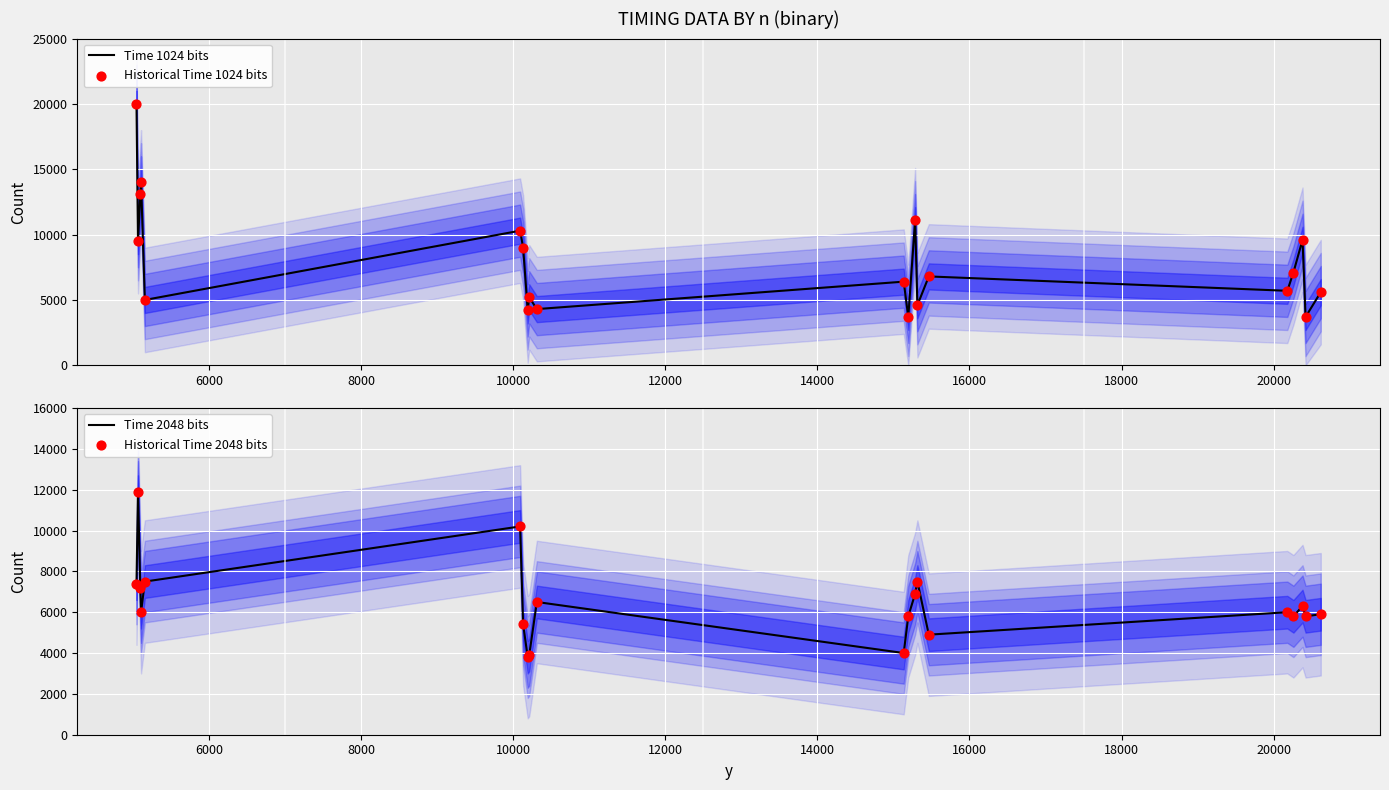

What is the lowest value of the Time 1024 bits series?

3700